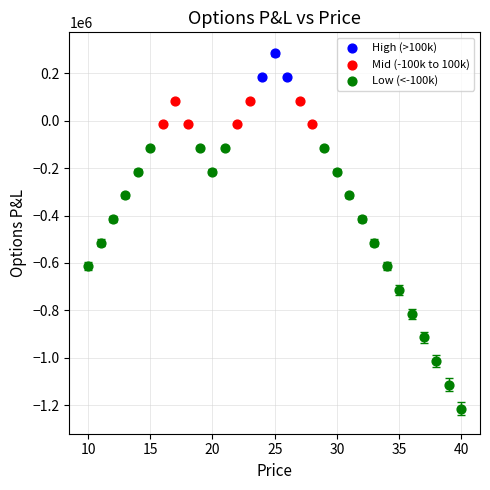

Which series contains the highest Y value?

High (>100k)